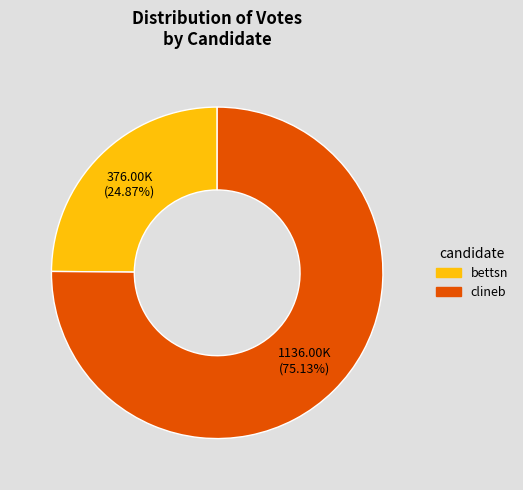

Is there any slice that represents more than half of the pie?

Yes